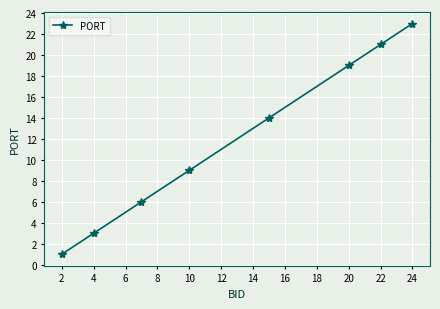

What is the greatest value displayed?

23